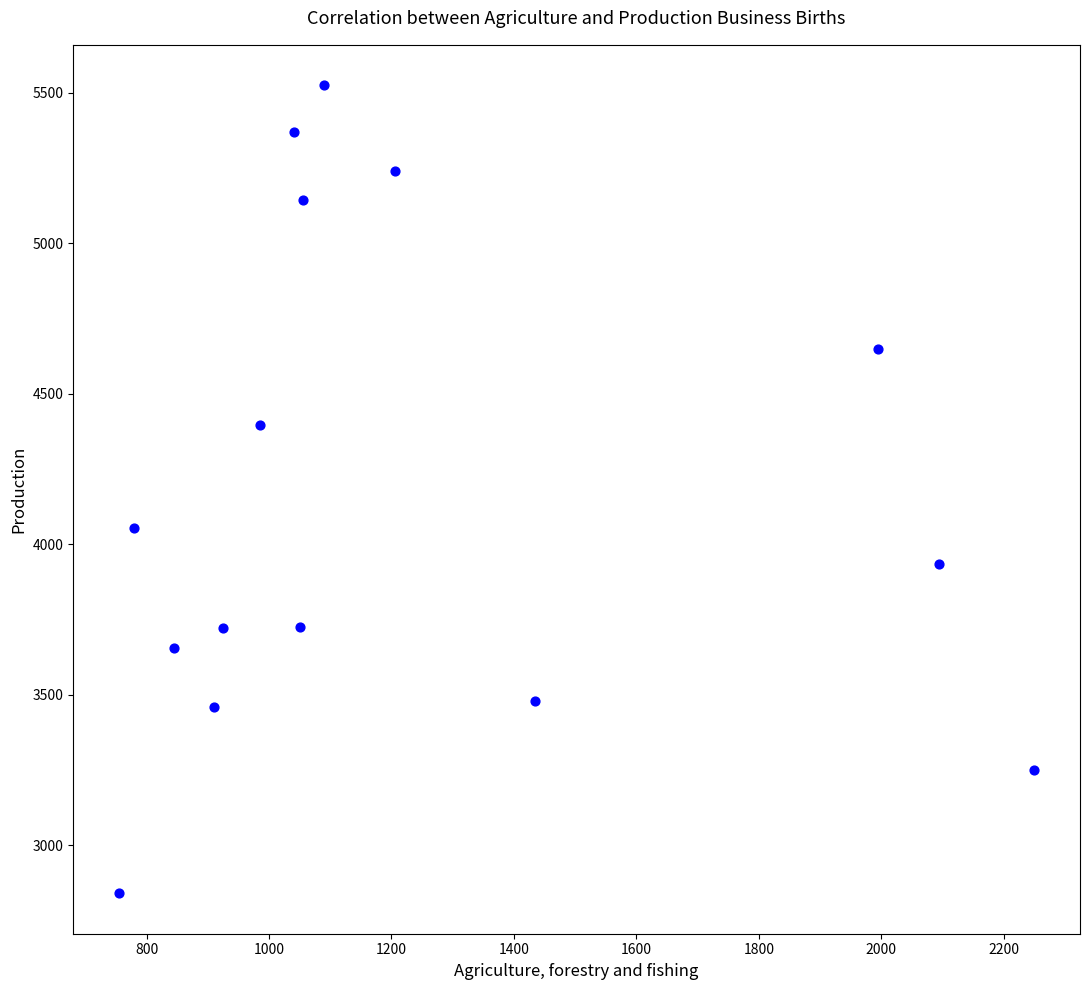

What is the range of Y values (max minus min)?

2685